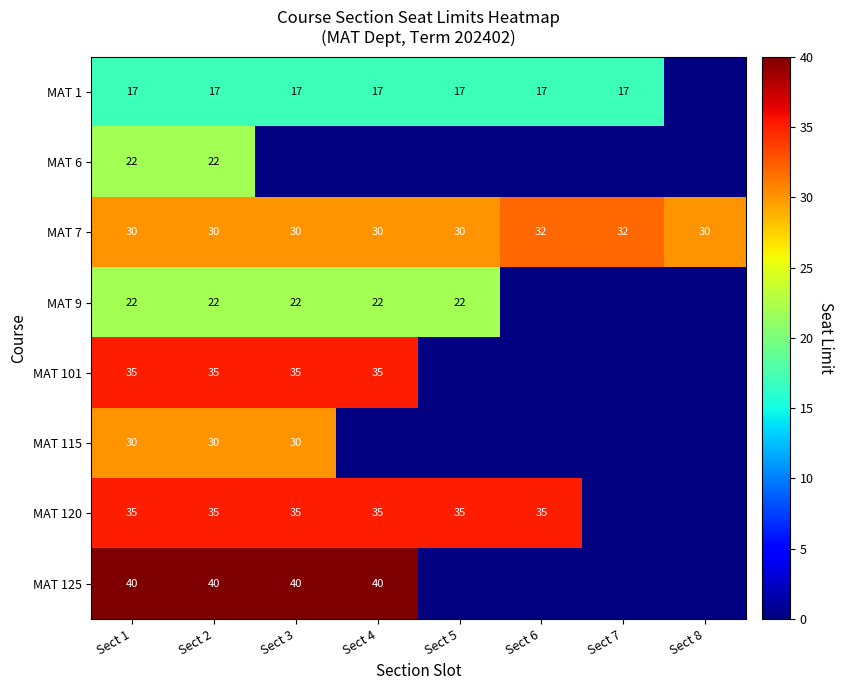

True or false: MAT 120 has a value of 22 at Sect 1.

False